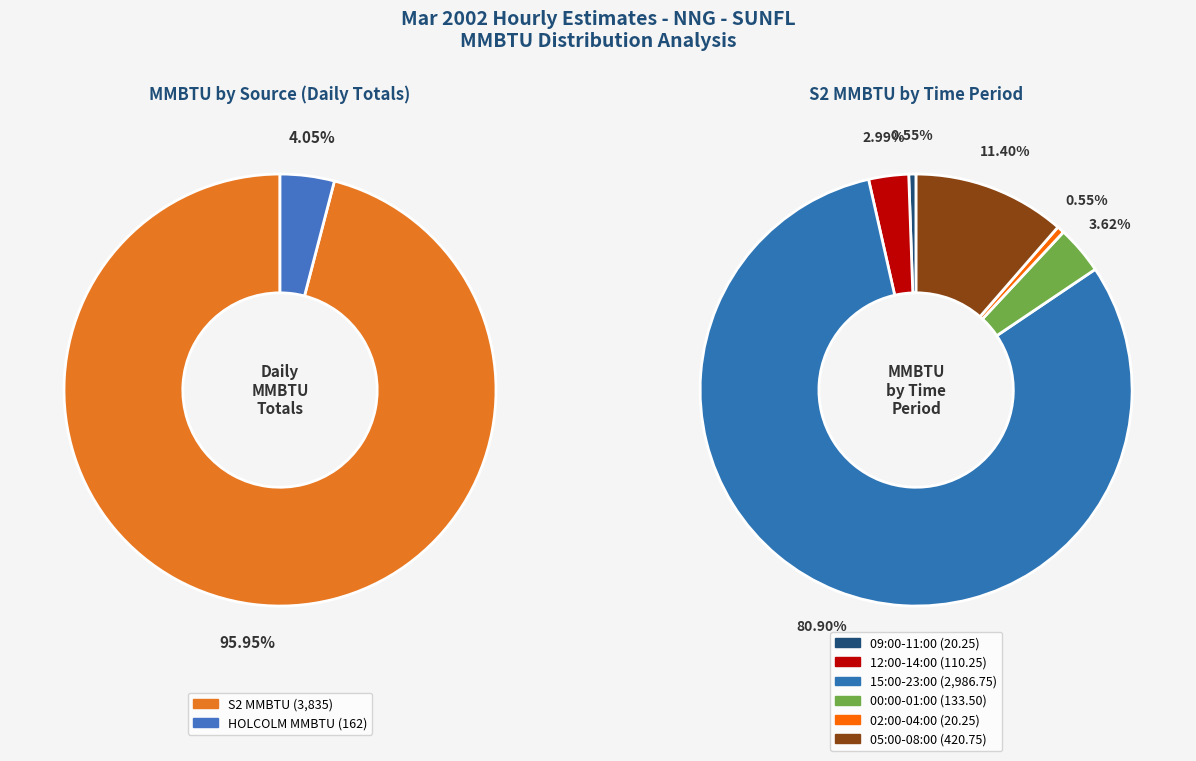

Is it true that 11:00 is 1% of the pie?

False